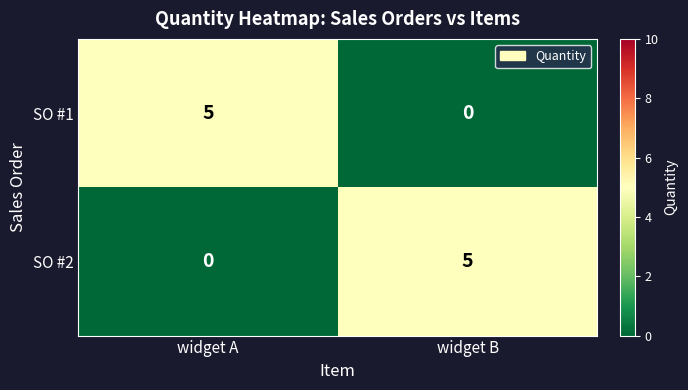

True or false: SO #2 has a value of 2 at widget B.

False